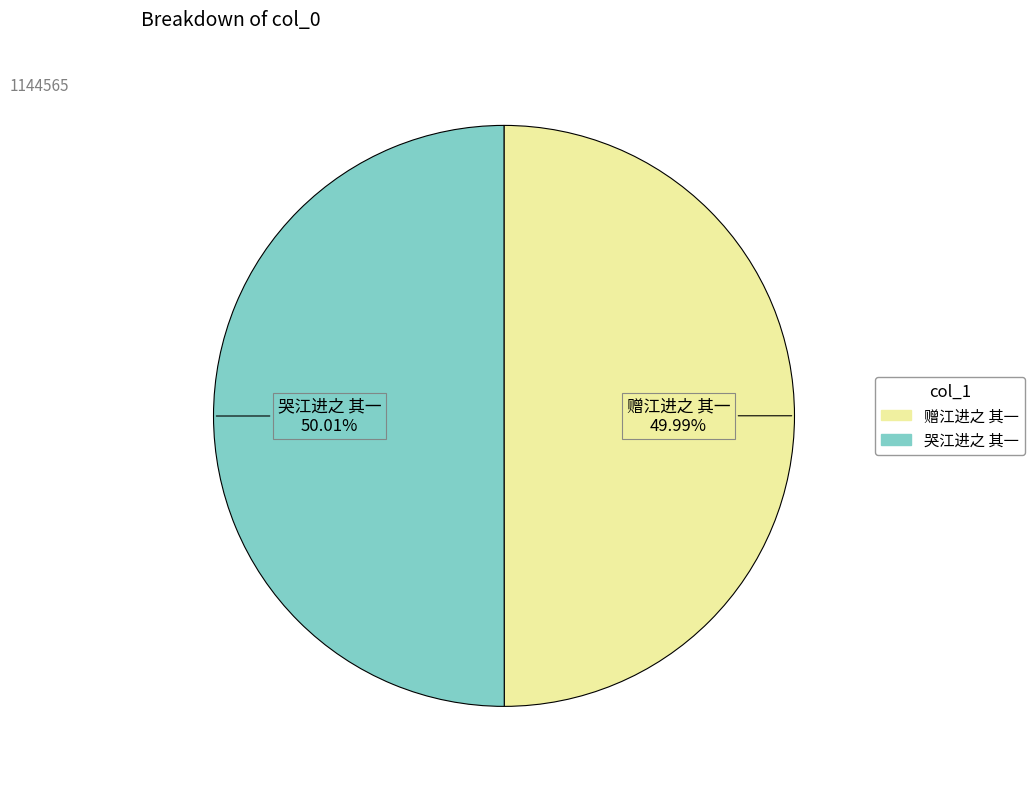

True or false: 哭江进之 其一 accounts for 50% of the total.

True